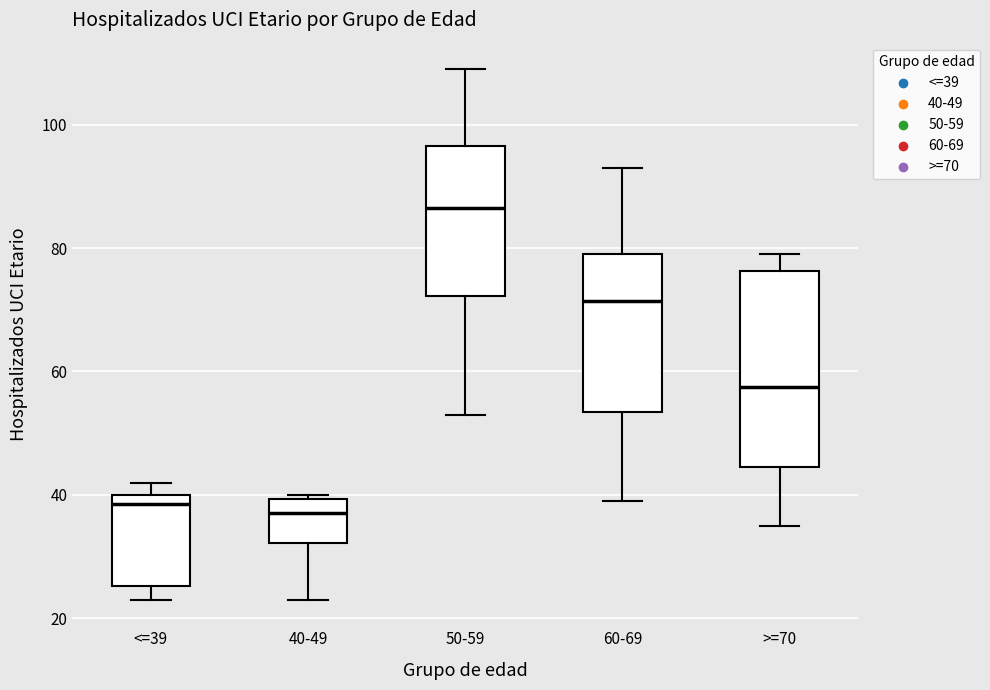

Comparing the boxes themselves (not the whiskers), which one is the tallest?

>=70